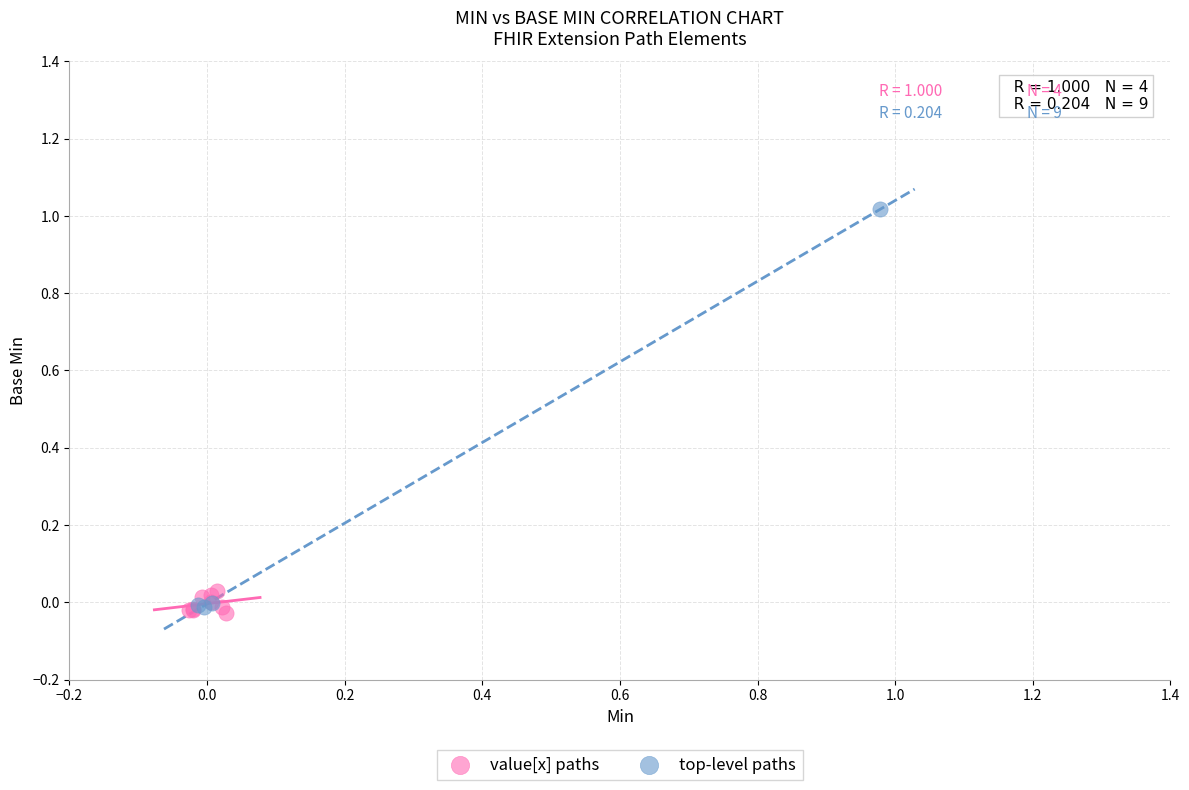

Which series contains the highest Y value?

top-level paths